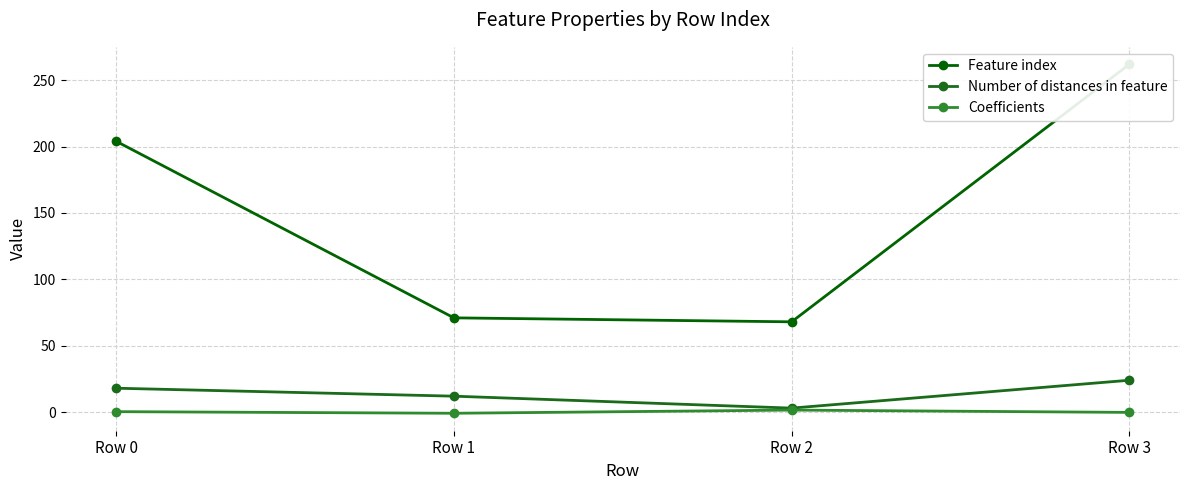

Is the value of Coefficients at Row 2 greater than the value of Number of distances in feature at Row 3?

No